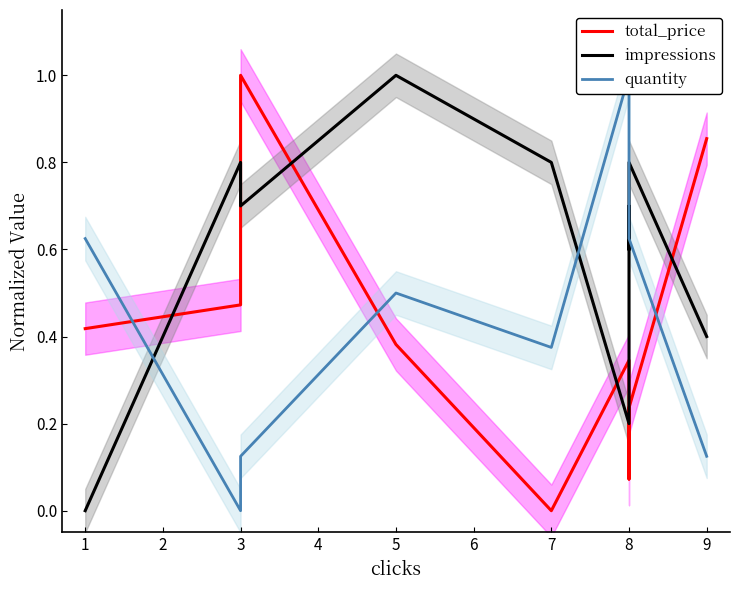

At which category is the sum across all series the highest?

5